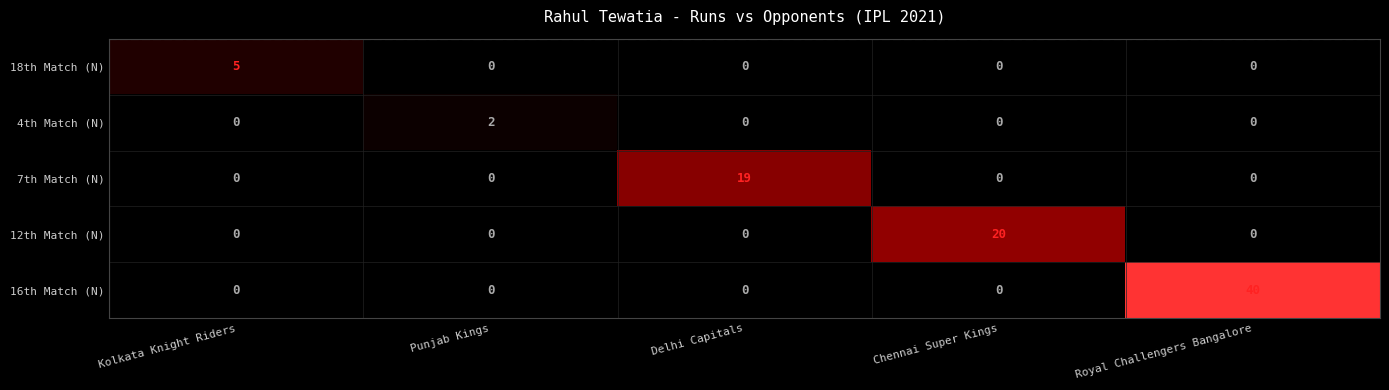

Reading left to right, extract all data points from this chart.

18th Match (N): 5	0	0	0	0
4th Match (N): 0	2	0	0	0
7th Match (N): 0	0	19	0	0
12th Match (N): 0	0	0	20	0
16th Match (N): 0	0	0	0	40